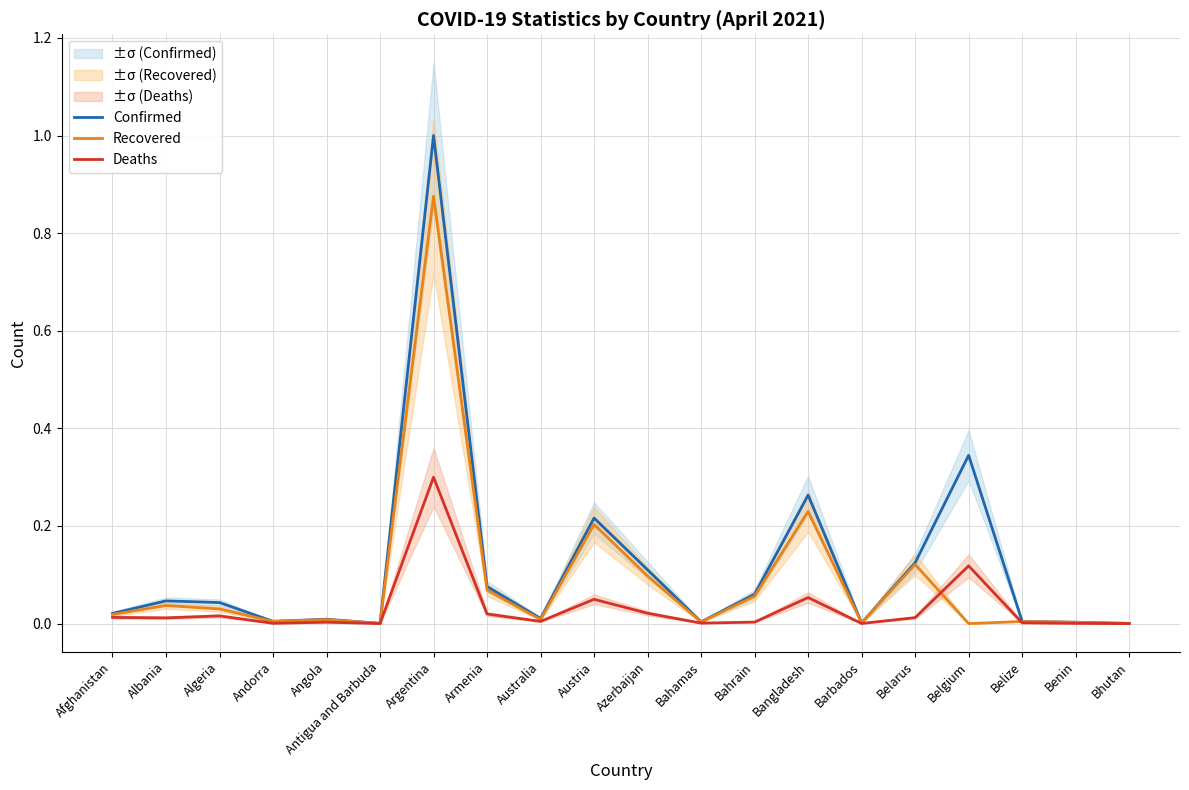

What position from the left is Australia?

9